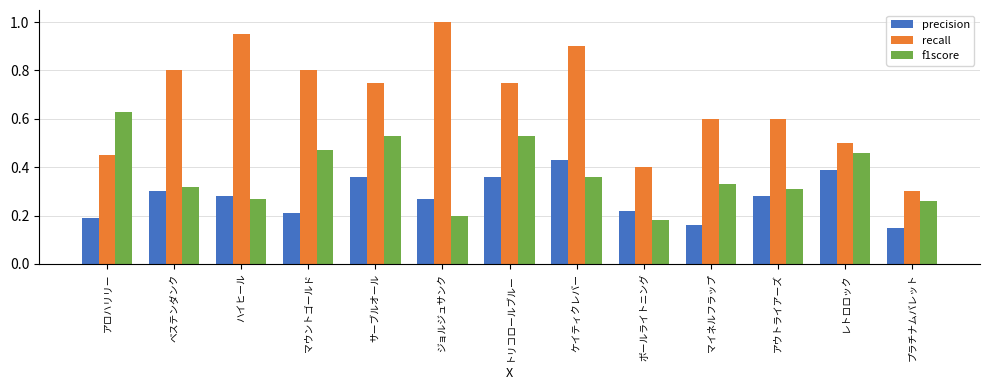

Where is recall nearest to the value 0?

プラチナムバレット